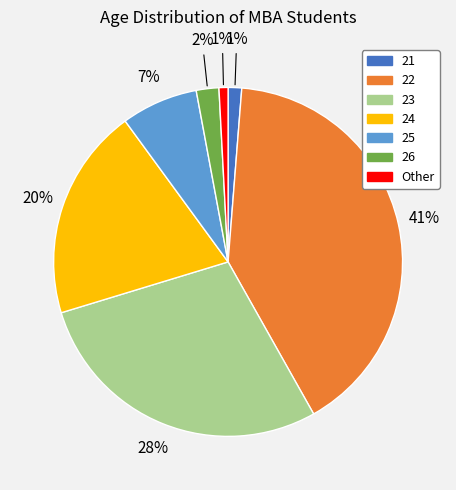

Is there a majority slice in this chart?

No